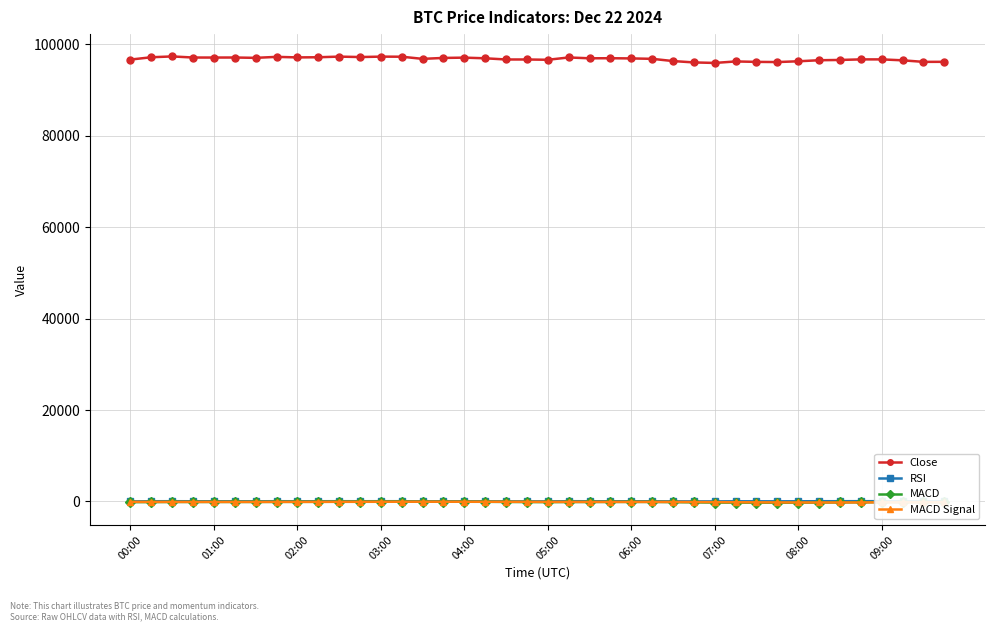

How many values in the Close series exceed 96951?

20